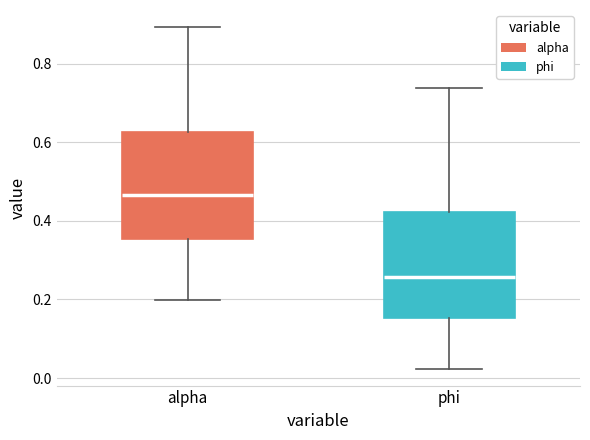

Which box's median line is the highest?

alpha